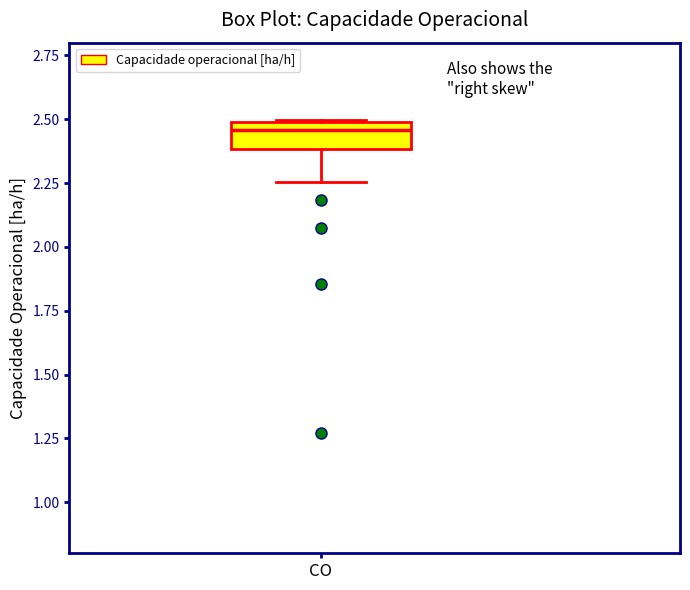

Read this box plot against the y-axis: the position of the median line, the range covered by the box, and the ends of both whiskers. The values are not printed on the chart, so give them approximately, as read against the axis.

median 2.45, box 2.40 to 2.50, whiskers 2.25 to 2.50